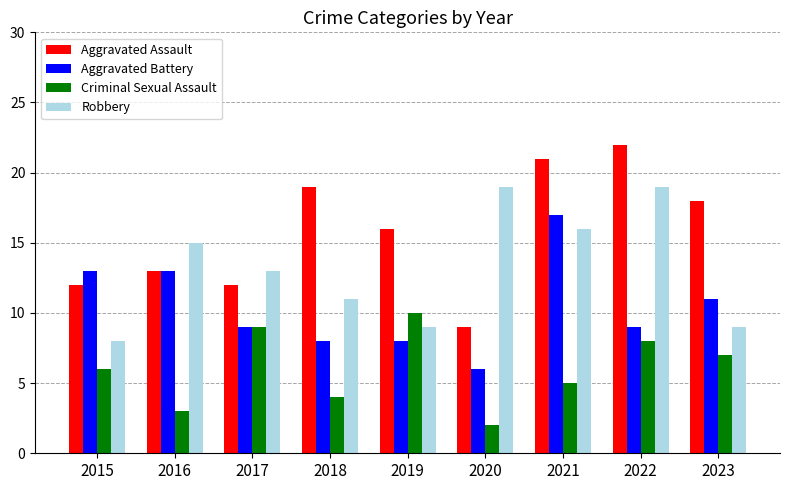

At which label does Aggravated Battery first exceed 9?

2015